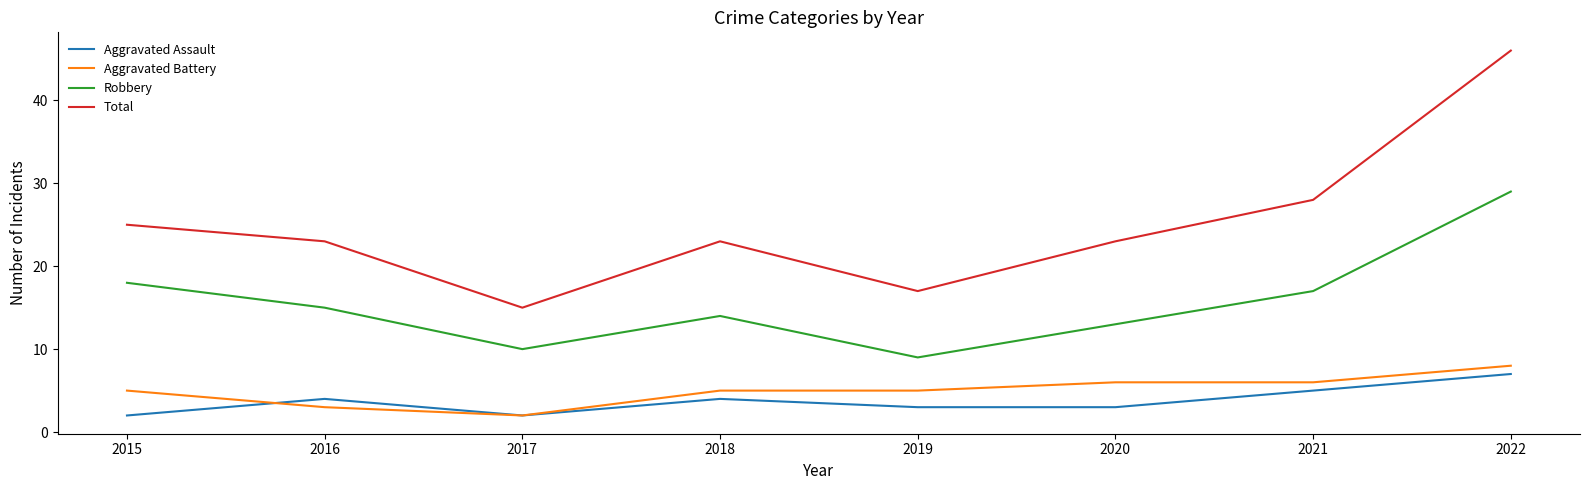

Does the chart display data point markers on the line(s)?

No